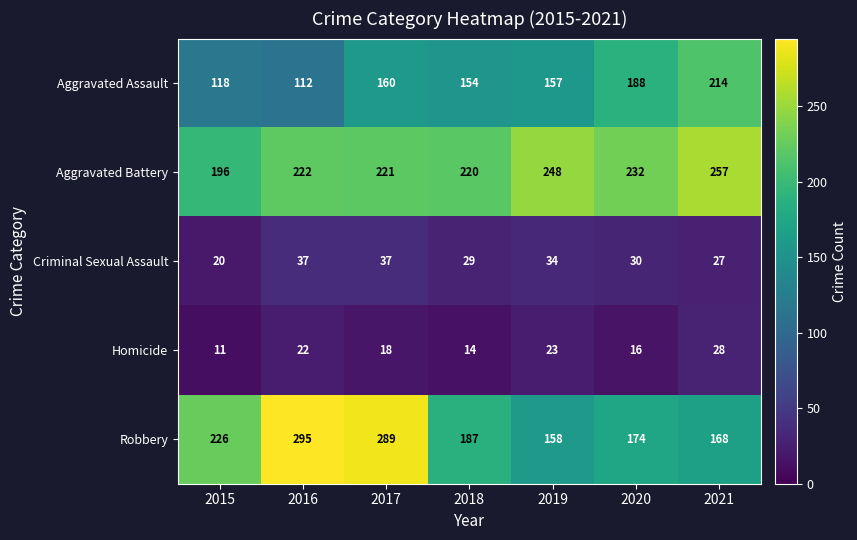

What is the sum of all Criminal Sexual Assault values?

214